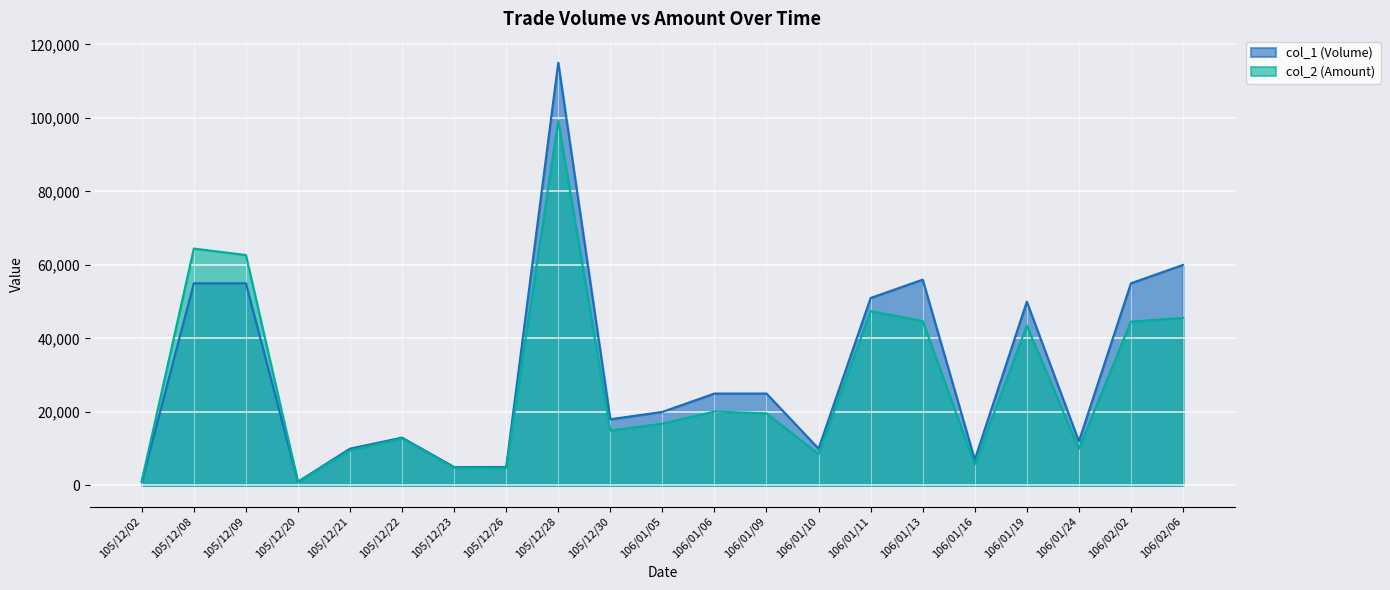

Between 106/01/06 and 106/01/09, which series saw the biggest shift?

col_2 (Amount)